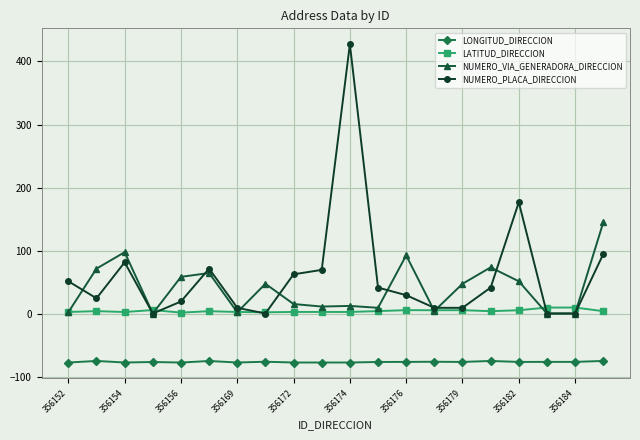

List the series in order of their overall mean, lowest first.

LONGITUD_DIRECCION, LATITUD_DIRECCION, NUMERO_VIA_GENERADORA_DIRECCION, NUMERO_PLACA_DIRECCION